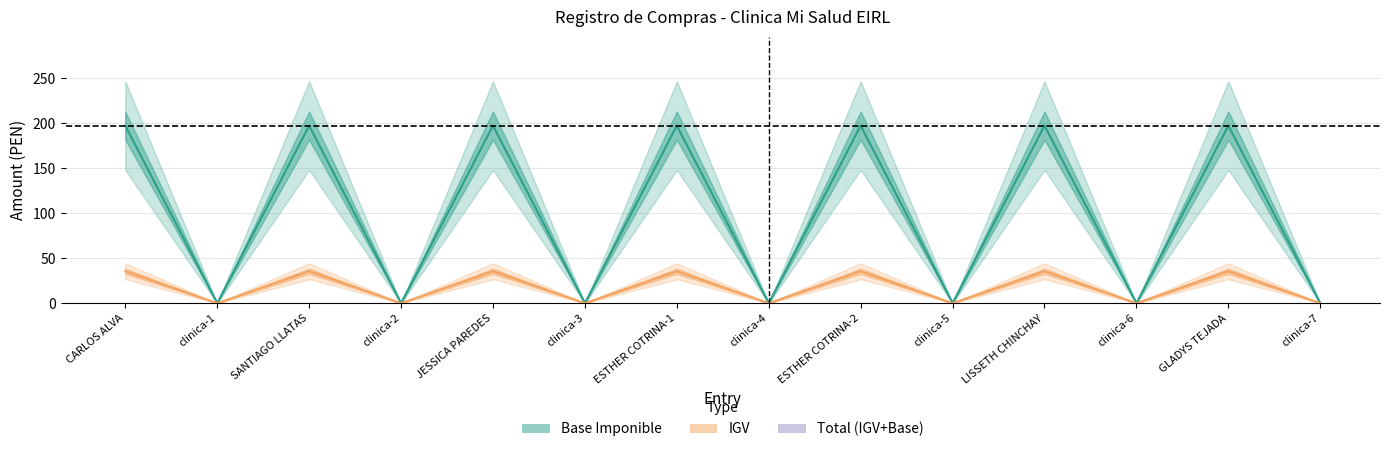

Read the IGV value at JESSICA PAREDES.

35.5